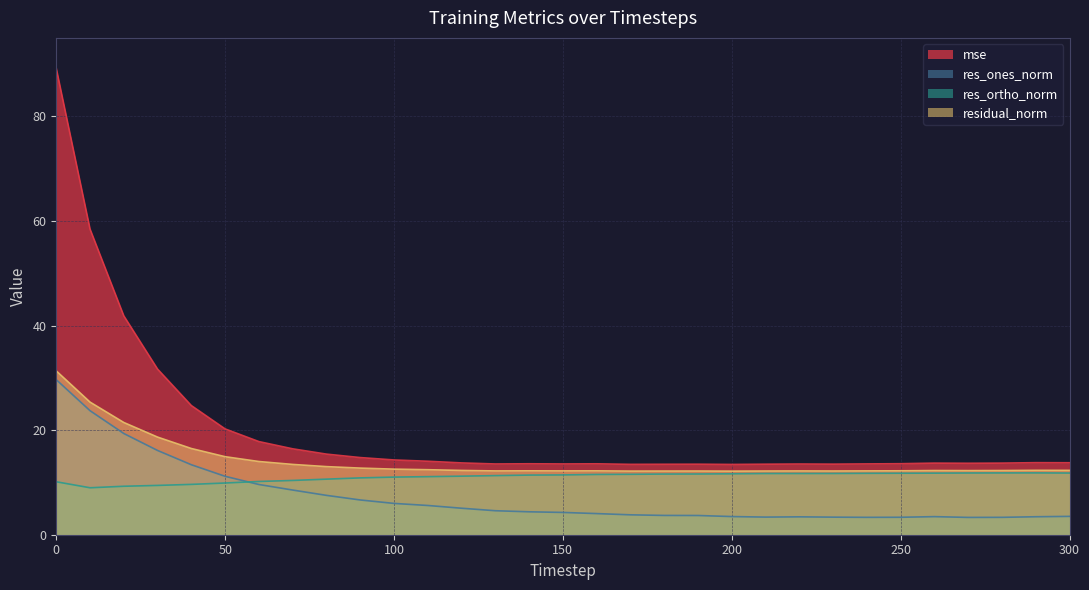

What is the average value of the res_ones_norm series?

7.4